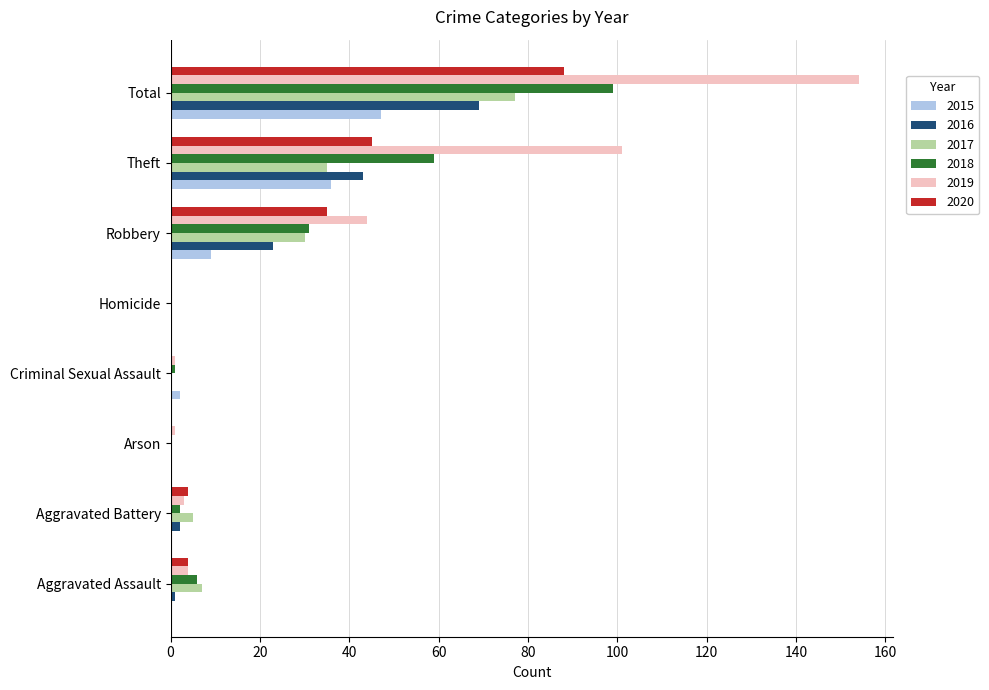

Between Robbery and Total, which series saw the biggest shift?

2019